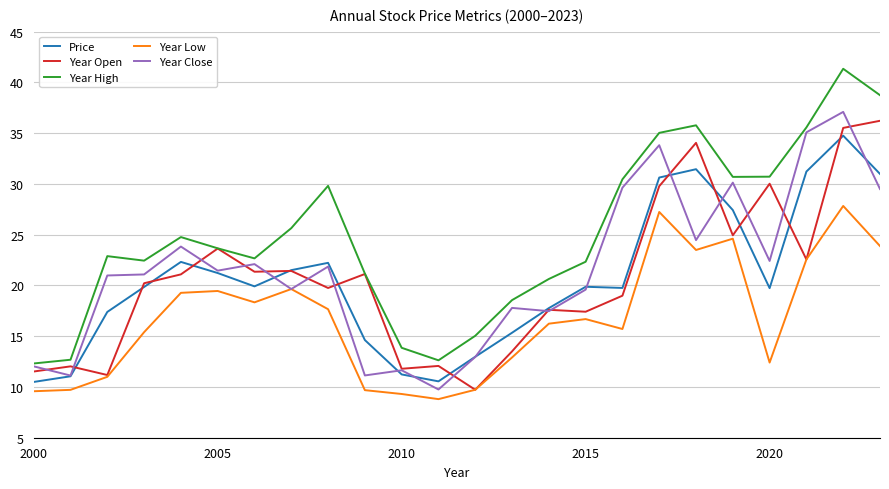

True or false: Price and Year Low cross at least once.

False